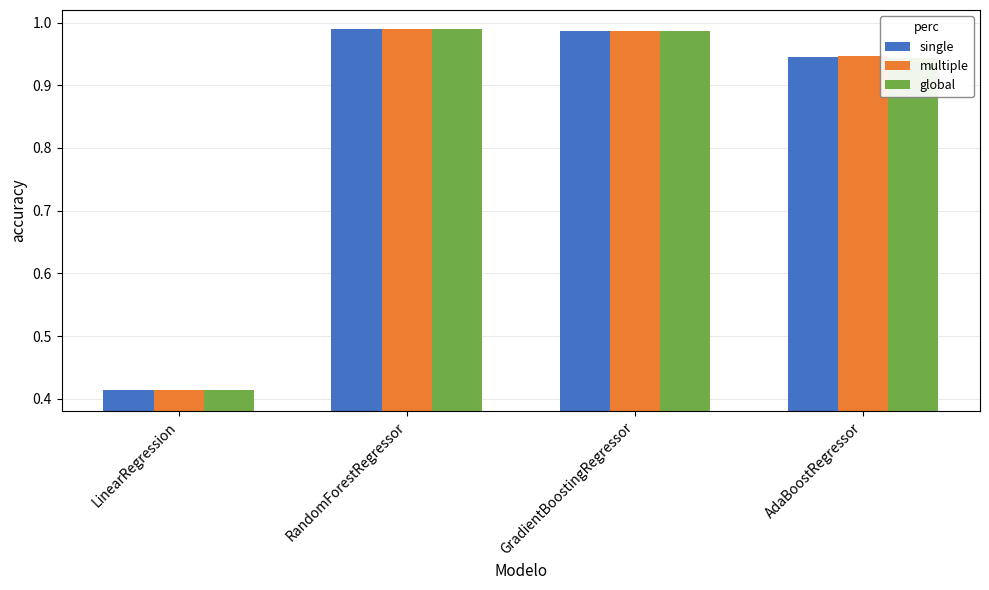

The value of single at LinearRegression is 0.2. True or false?

False